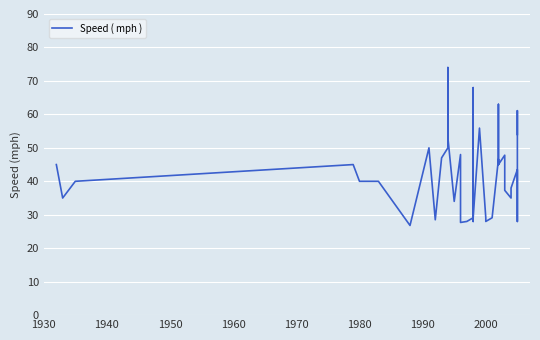

How many categories are shown in the chart?

40